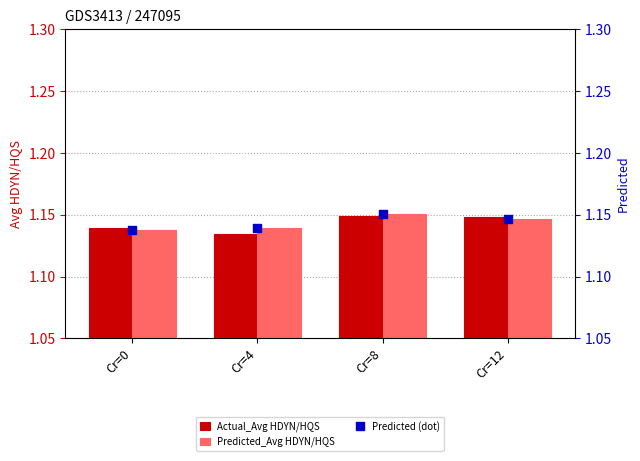

Which series reaches the minimum Y coordinate?

Actual_Avg HDYN/HQS